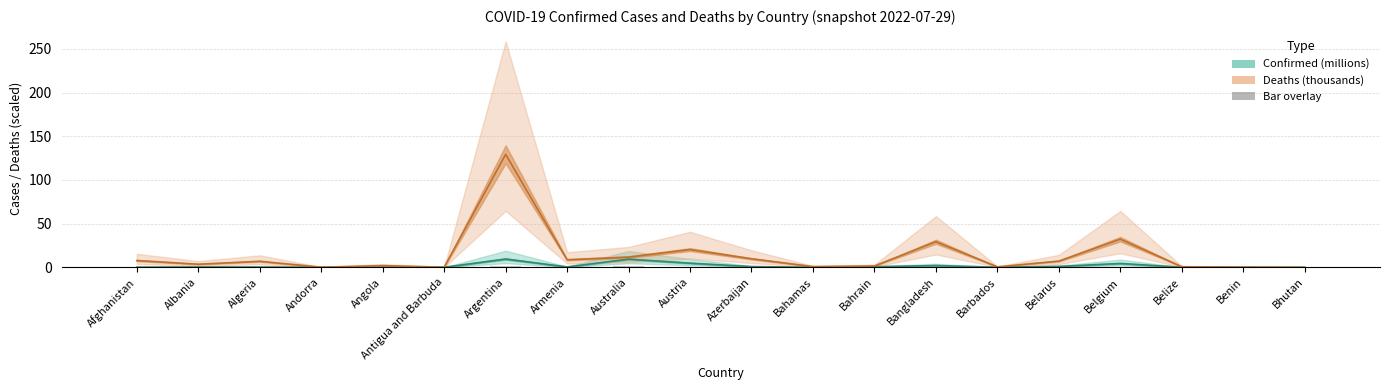

What position from the left is Bhutan?

20